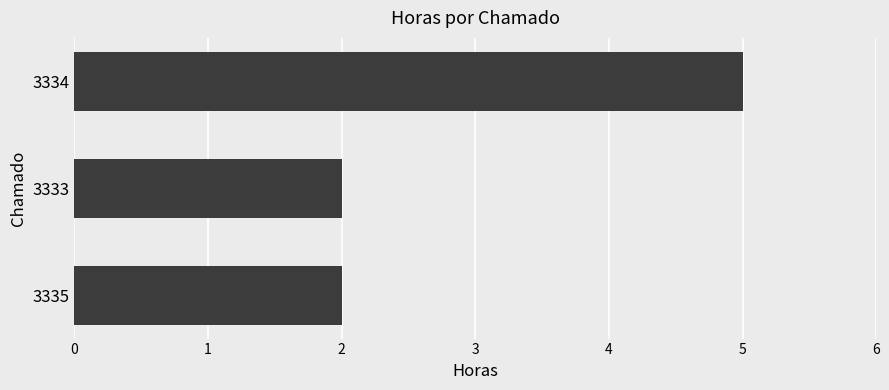

The chart shows a value of 2 at 3335. True or false?

True